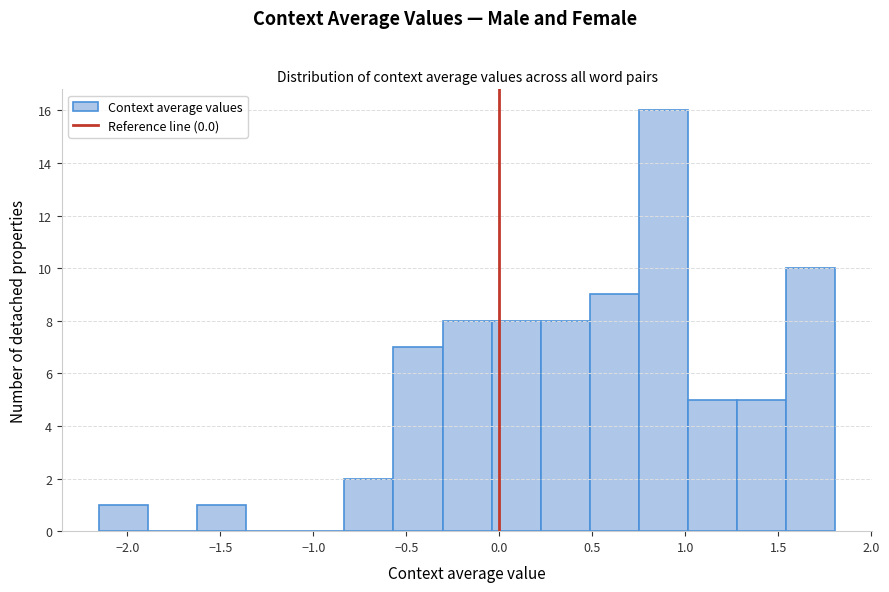

Reading left to right, transcribe this chart: for each bar, give the range it covers on the x-axis and its height. Neither the bar edges nor the heights are printed on the chart, so give them approximately, as read against the axes.

-2.15 to -1.90: 1
-1.90 to -1.65: 0
-1.65 to -1.35: 1
-1.35 to -1.10: 0
-1.10 to -0.85: 0
-0.85 to -0.55: 2
-0.55 to -0.30: 7
-0.30 to -0.05: 8
-0.05 to 0.20: 8
0.20 to 0.50: 8
0.50 to 0.75: 9
0.75 to 1.00: 16
1.00 to 1.30: 5
1.30 to 1.55: 5
1.55 to 1.80: 10